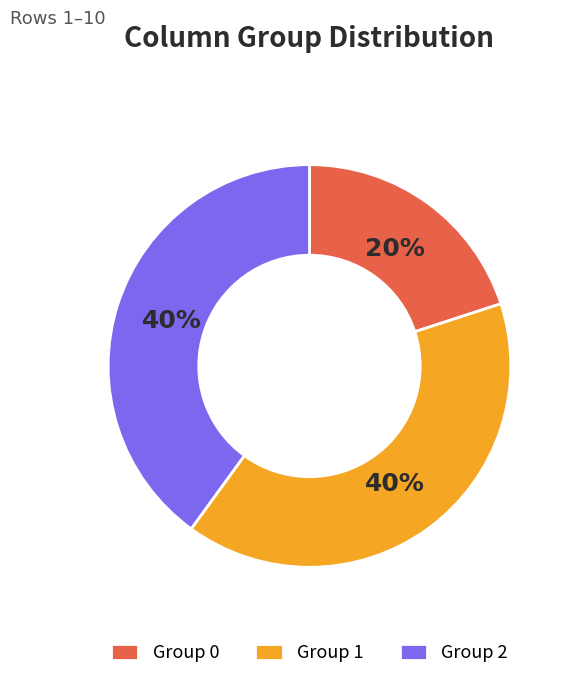

The Group 2 slice represents 40% of the pie. True or false?

True